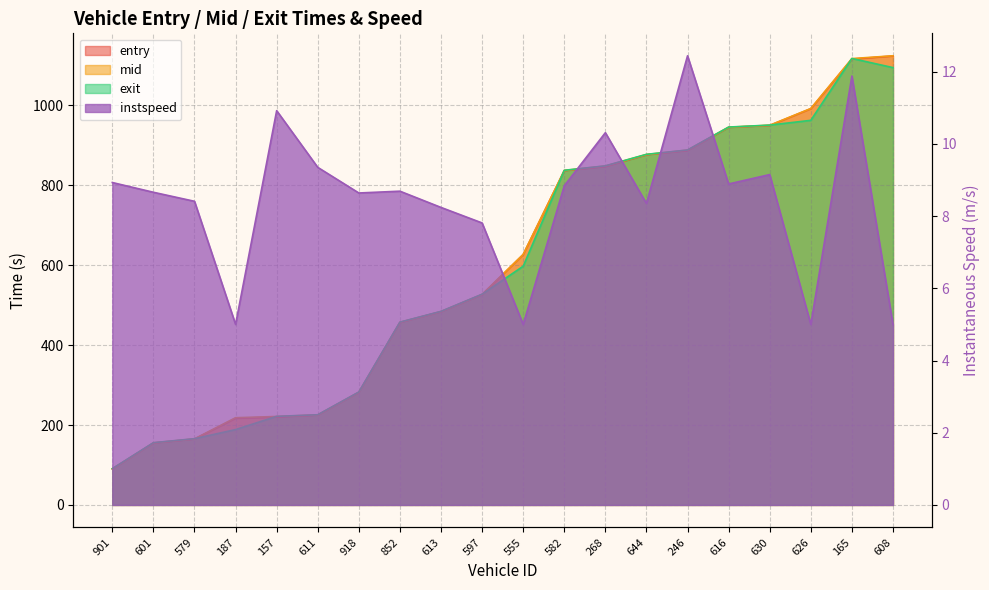

Reading left to right, transcribe all the data shown in this chart.

entry: 901=89.9	601=154.9	579=164.9	187=217.0	157=220.0	611=224.9	918=281.7	852=456.6	613=483.7	597=526.4	555=626.7	582=836.7	268=847.0	644=876.5	246=887.0	616=944.9	630=949.9	626=991.8	165=1116.0	608=1123.8
mid: 901=90.4	601=155.4	579=165.4	187=218.3	157=221.4	611=225.3	918=282.2	852=457.2	613=484.1	597=527.0	555=627.1	582=837.2	268=848.4	644=877.1	246=888.2	616=945.4	630=950.4	626=992.3	165=1117.3	608=1124.3
exit: 901=90.8	601=155.8	579=165.8	187=188.6	157=221.8	611=225.7	918=282.6	852=457.6	613=484.6	597=527.5	555=597.6	582=837.7	268=848.8	644=877.6	246=888.5	616=945.9	630=950.8	626=962.7	165=1117.6	608=1094.7
instspeed: 901=8.9	601=8.7	579=8.4	187=5.0	157=10.9	611=9.3	918=8.6	852=8.7	613=8.2	597=7.8	555=5.0	582=8.8	268=10.3	644=8.3	246=12.4	616=8.9	630=9.2	626=5.0	165=11.9	608=5.0